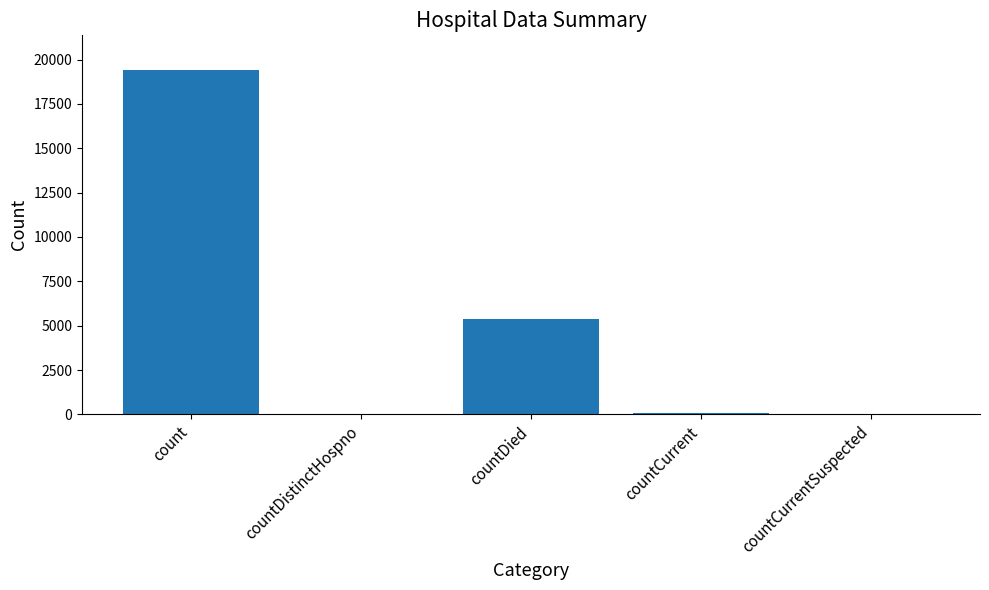

Which label corresponds to the largest value in the chart?

count